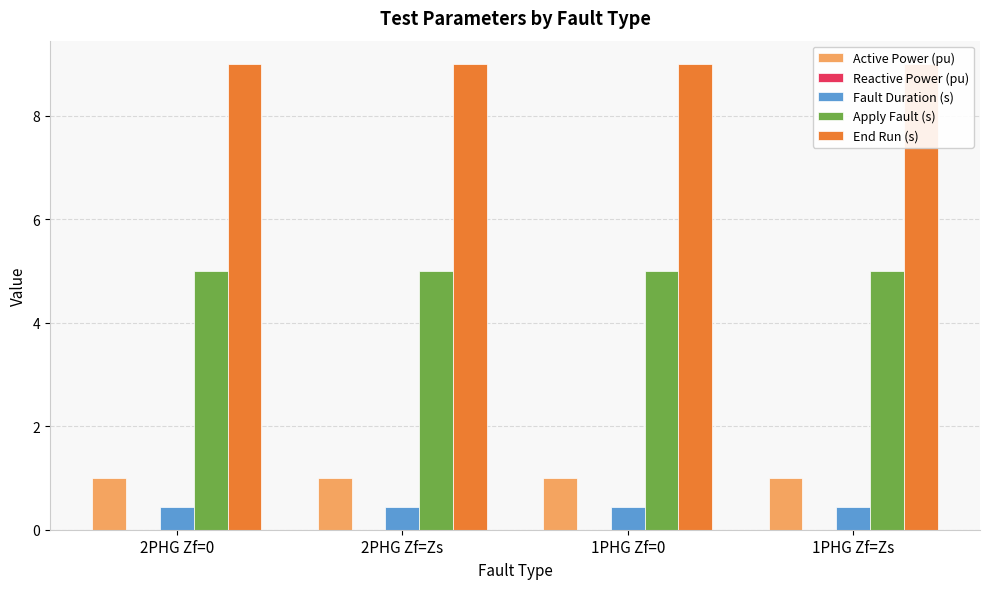

What is the highest value of the Fault Duration (s) series?

0.4